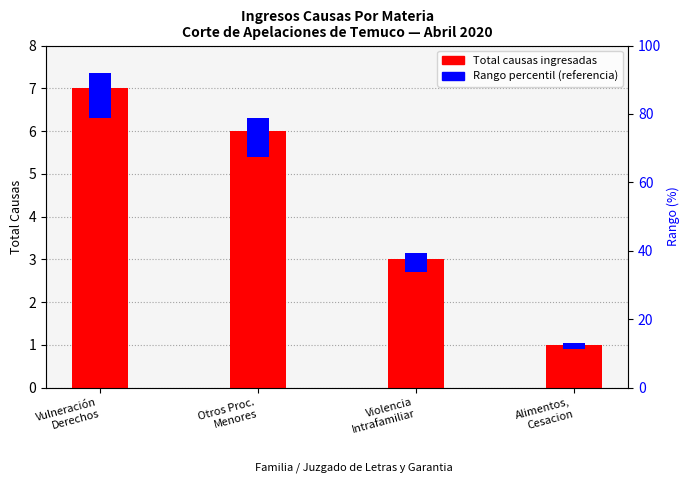

Is it true that Total (ingresos causas) equals 5.3 at Violencia
Intrafamiliar?

False